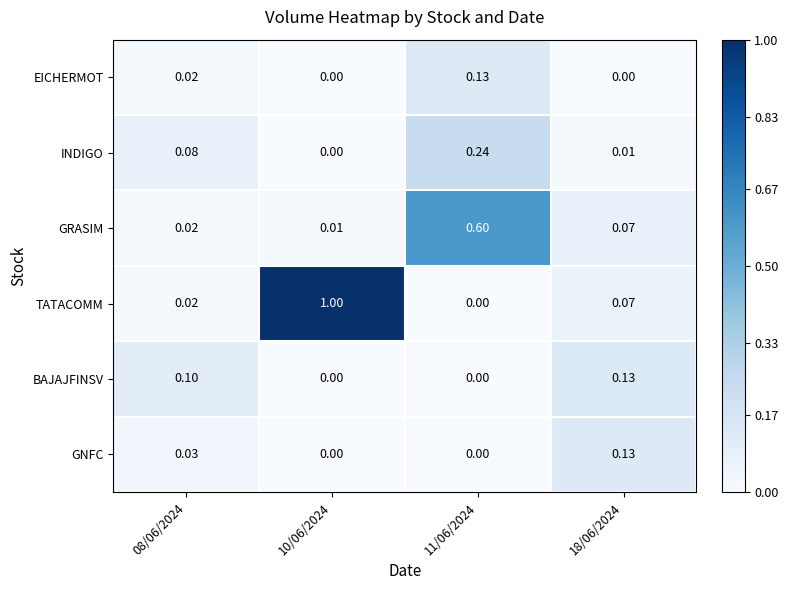

Which series has the largest total across all categories?

TATACOMM